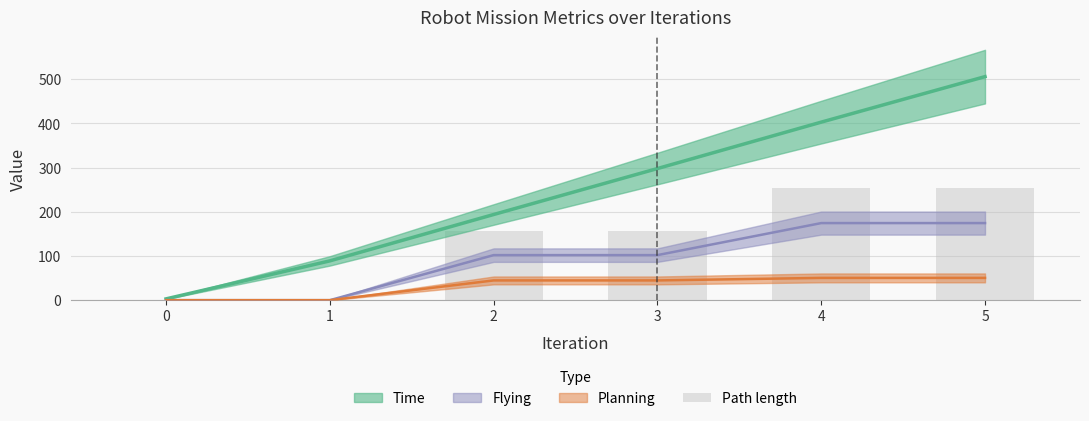

What is the value of the 3rd bar from the left?

156.3